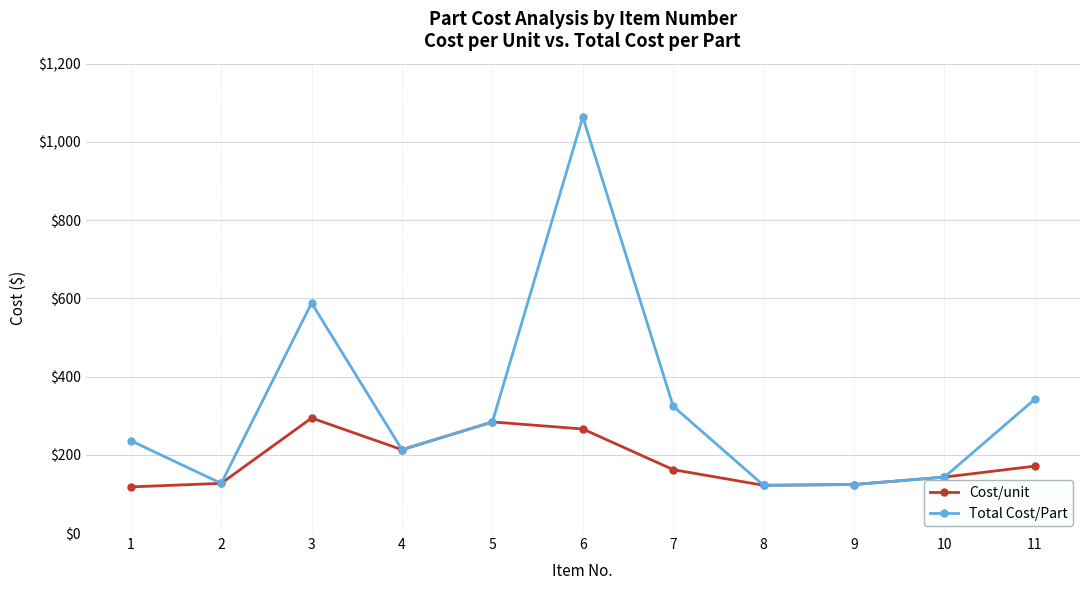

True or false: Total Cost/Part has a value of 236 at 1.

True